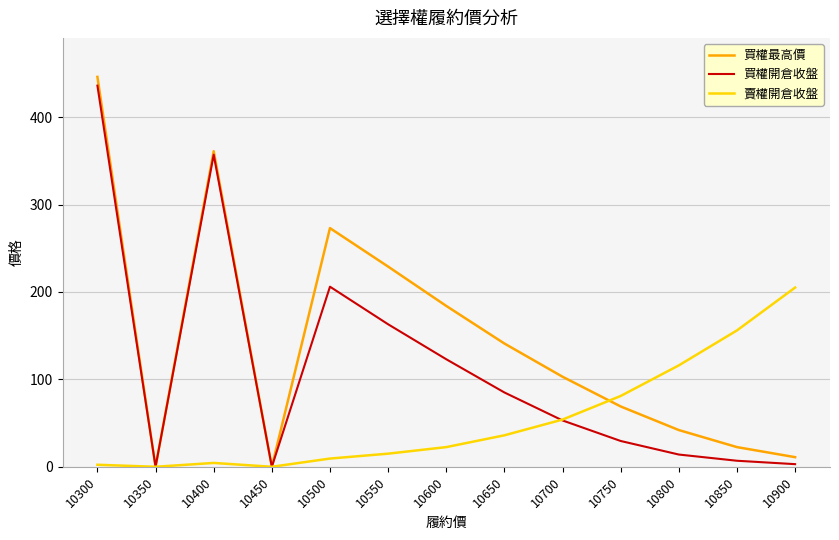

At 10500, list the series in order from smallest to largest.

賣權開倉收盤, 買權開倉收盤, 買權最高價